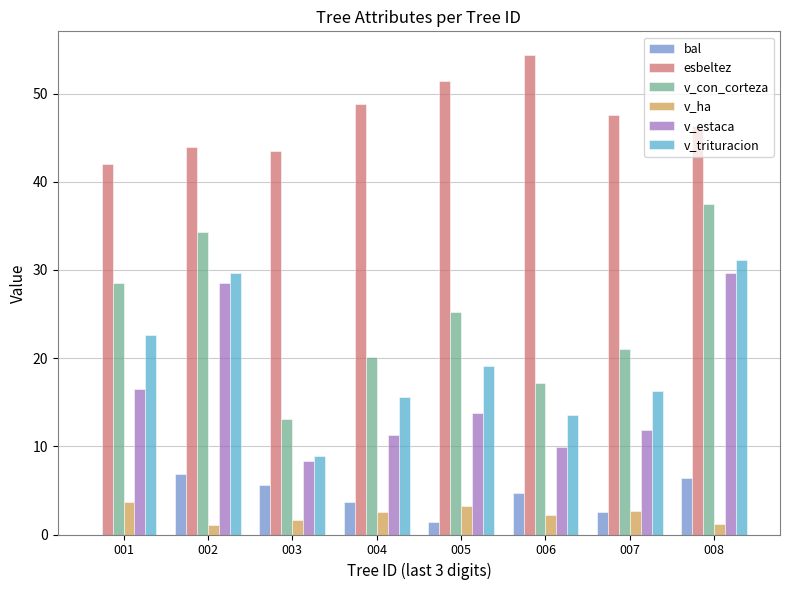

Which category has the highest value in the v_trituracion series?

008